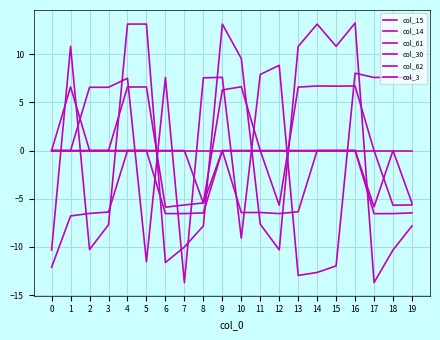

Which series has the largest range (max minus min)?

col_14